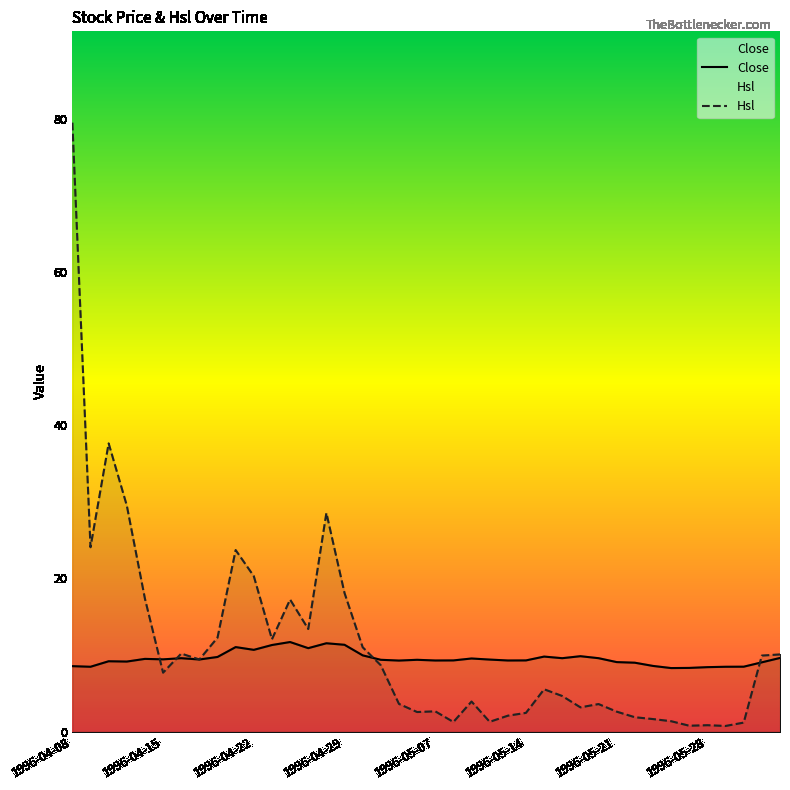

Reading left to right, list all the values displayed in this chart.

Close: 1996-04-08=8.6	1996-04-09=8.5	1996-04-10=9.2	1996-04-11=9.2	1996-04-12=9.5	1996-04-15=9.4	1996-04-16=9.6	1996-04-17=9.4	1996-04-18=9.8	1996-04-19=11.0	1996-04-22=10.7	1996-04-23=11.3	1996-04-24=11.7	1996-04-25=10.9	1996-04-26=11.5	1996-04-29=11.3	1996-04-30=10.0	1996-05-02=9.4	1996-05-03=9.3	1996-05-06=9.4	1996-05-07=9.3	1996-05-08=9.3	1996-05-09=9.6	1996-05-10=9.4	1996-05-13=9.3	1996-05-14=9.3	1996-05-15=9.8	1996-05-16=9.6	1996-05-17=9.8	1996-05-20=9.6	1996-05-21=9.1	1996-05-22=9.0	1996-05-23=8.6	1996-05-24=8.3	1996-05-27=8.3	1996-05-28=8.4	1996-05-29=8.5	1996-05-30=8.5	1996-05-31=9.1	1996-06-03=9.6
Hsl: 1996-04-08=79.5	1996-04-09=24.1	1996-04-10=37.6	1996-04-11=29.5	1996-04-12=17.4	1996-04-15=7.7	1996-04-16=10.2	1996-04-17=9.4	1996-04-18=12.3	1996-04-19=23.7	1996-04-22=20.3	1996-04-23=12.1	1996-04-24=17.2	1996-04-25=13.4	1996-04-26=28.6	1996-04-29=18.1	1996-04-30=11.0	1996-05-02=8.7	1996-05-03=3.6	1996-05-06=2.6	1996-05-07=2.6	1996-05-08=1.3	1996-05-09=3.9	1996-05-10=1.3	1996-05-13=2.1	1996-05-14=2.5	1996-05-15=5.5	1996-05-16=4.7	1996-05-17=3.2	1996-05-20=3.6	1996-05-21=2.6	1996-05-22=1.9	1996-05-23=1.6	1996-05-24=1.4	1996-05-27=0.8	1996-05-28=0.8	1996-05-29=0.7	1996-05-30=1.2	1996-05-31=9.9	1996-06-03=10.1